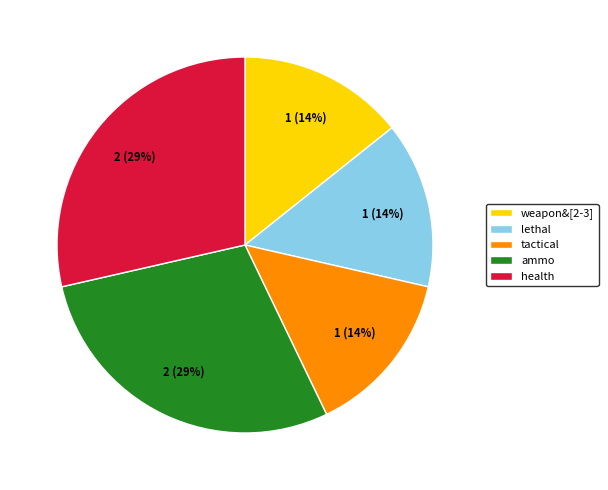

To the nearest percent, what is the average slice percentage?

20%